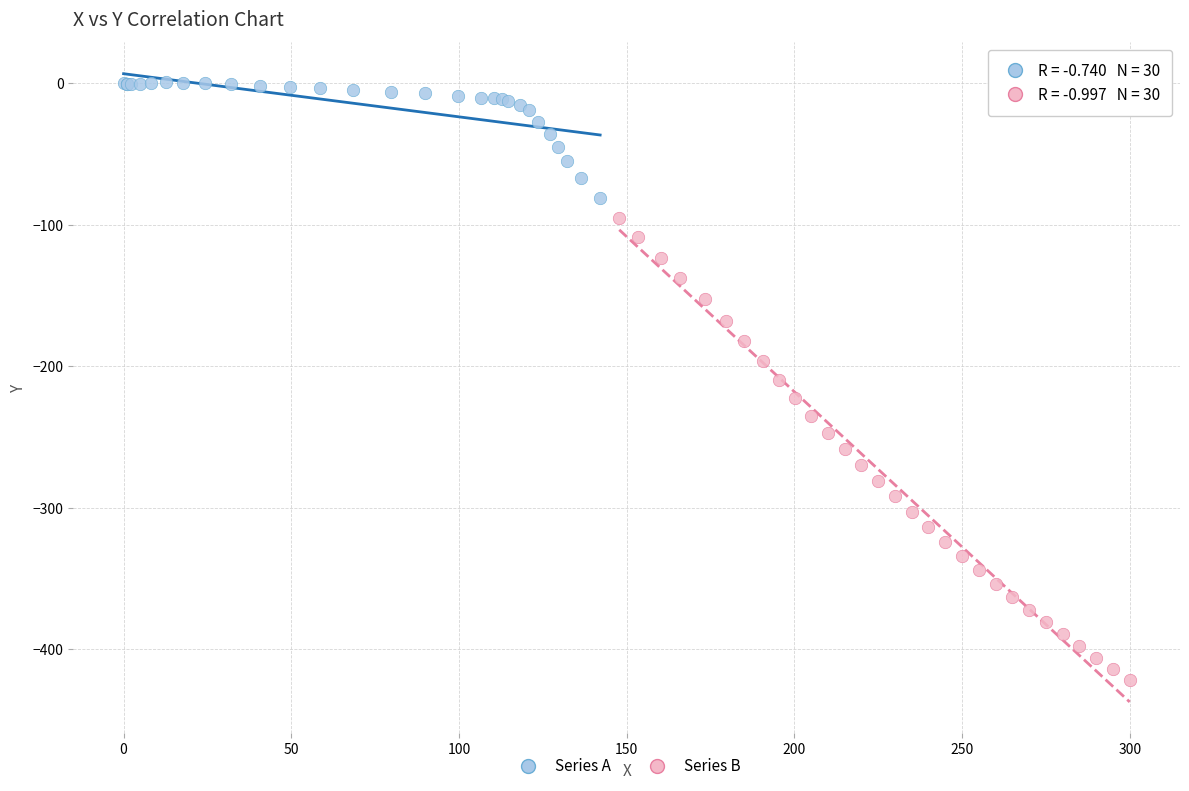

Which series has the widest spread of Y values?

Series B